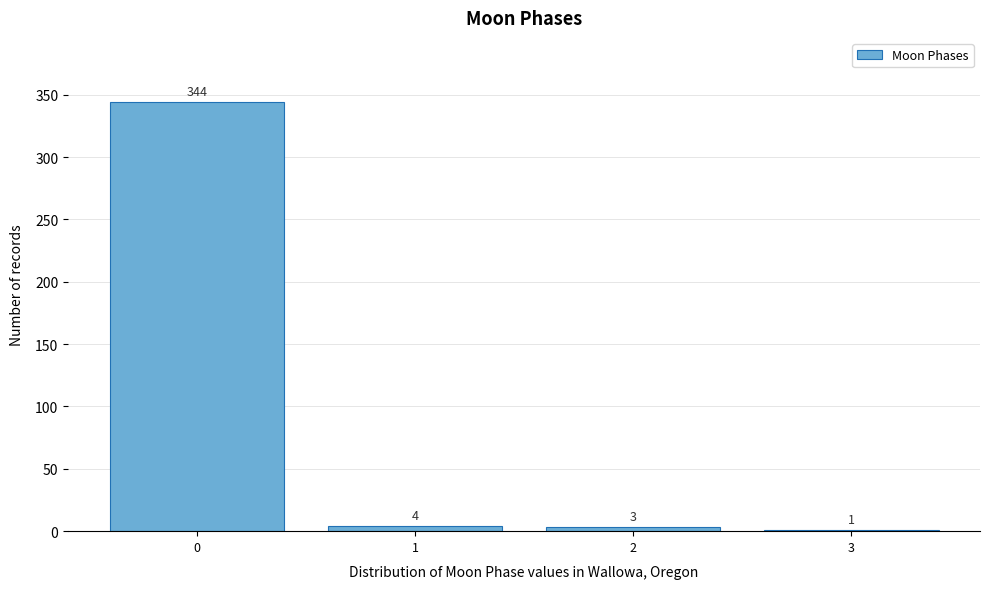

Reading right to left, extract all data points from this chart.

3=1	2=3	1=4	0=344